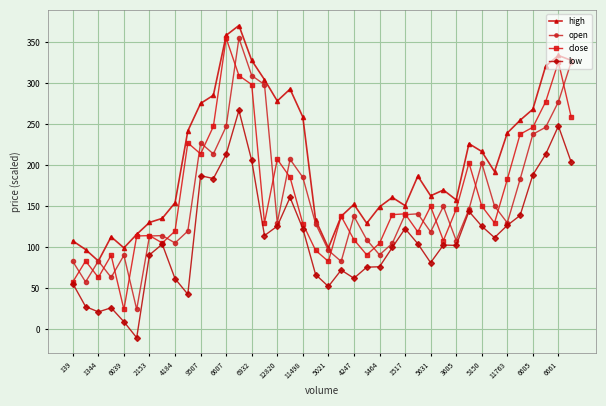

True or false: close and open intersect in this chart.

True